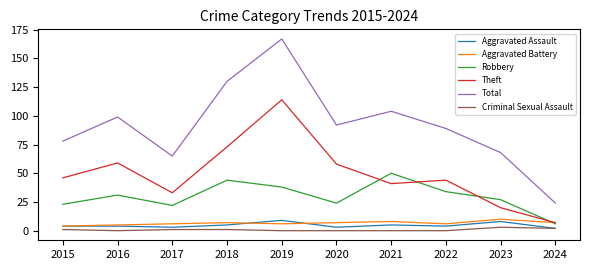

How many distinct data groups are displayed?

6